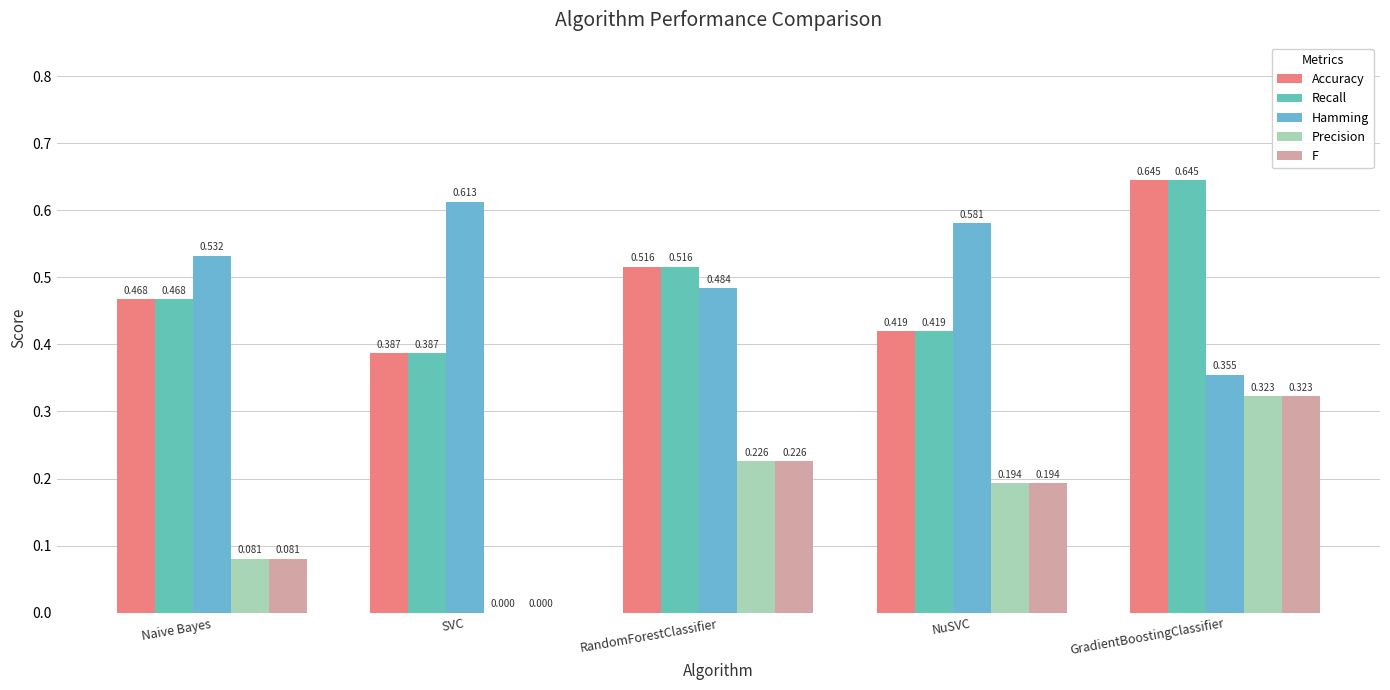

Which has a higher value, NuSVC or GradientBoostingClassifier?

GradientBoostingClassifier